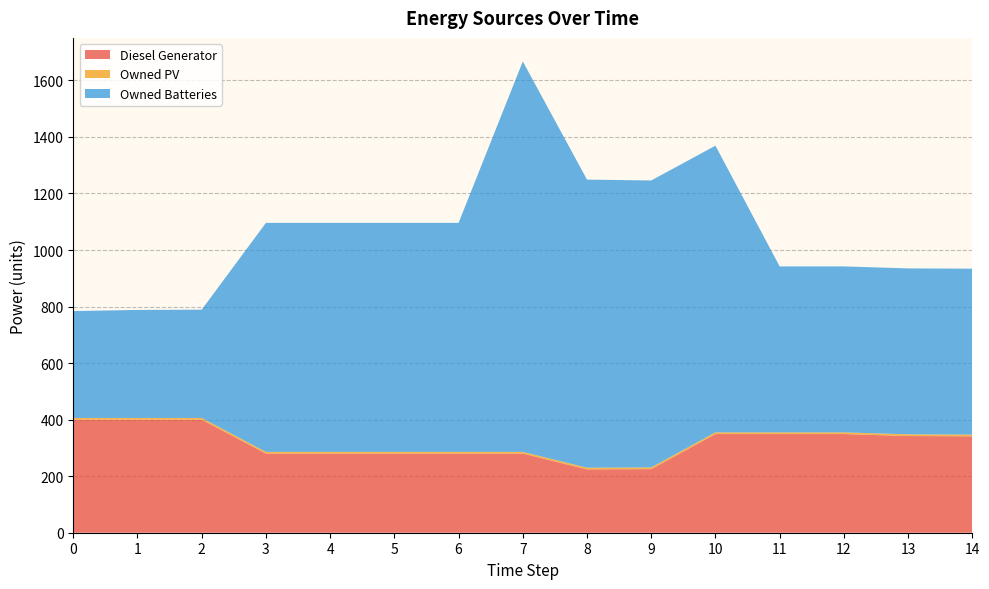

Reading left to right, extract all data points from this chart.

Diesel Generator: 400	400	400	280	280	280	280	280	224	225	349	349	349	342	341
Owned PV: 6	6	6	6	6	6	6	6	6	6	6	6	6	6	6
Owned Batteries: 378	382	383	810	810	810	810	1381	1019	1015	1014	587	587	587	587